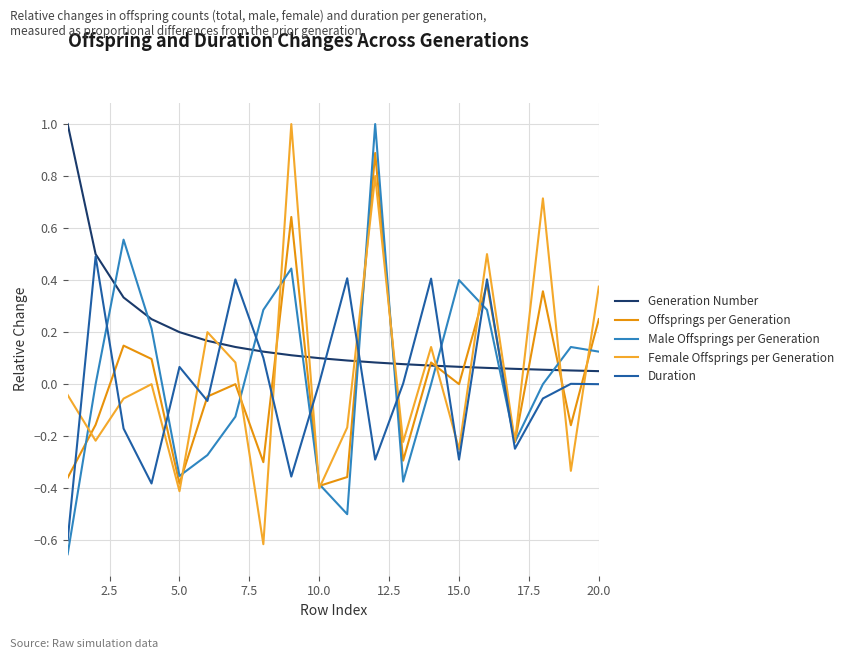

What is the greatest value displayed?

1.0